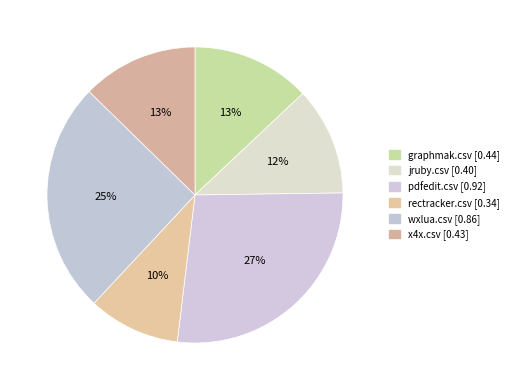

Rank the categories by value from lowest to highest.

rectracker.csv, jruby.csv, x4x.csv, graphmak.csv, wxlua.csv, pdfedit.csv